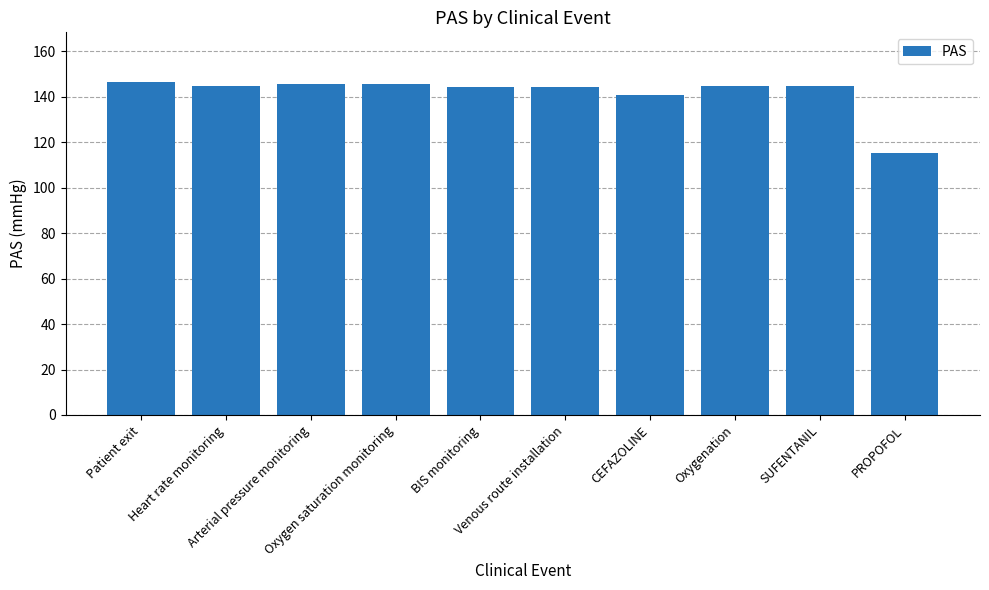

What is the change in value from Venous route installation to SUFENTANIL?

+0.6